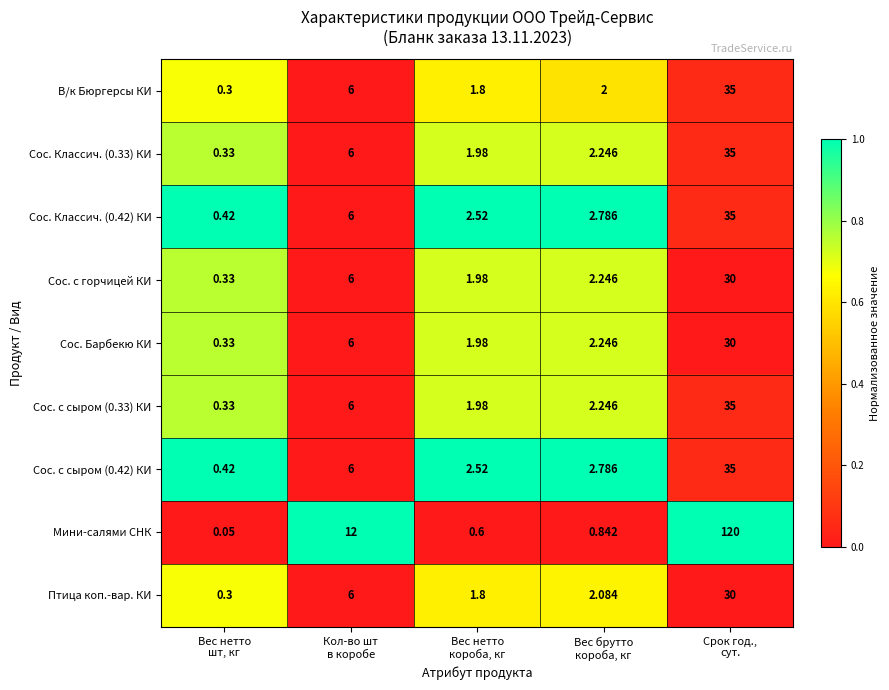

Which series has the largest range (max minus min)?

Мини-салями СНК